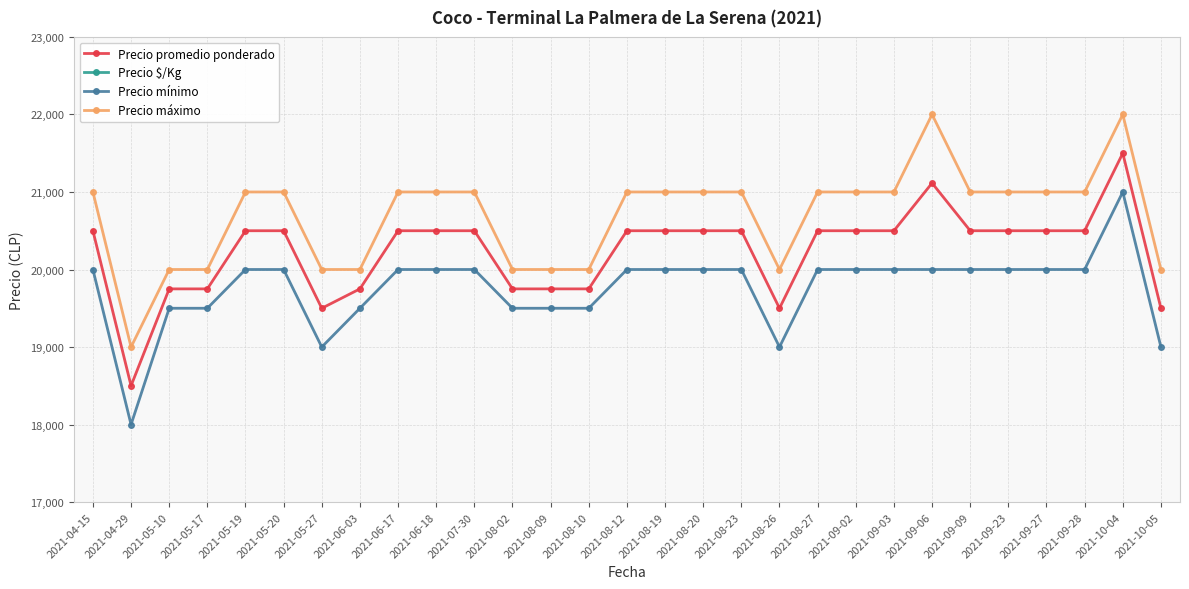

True or false: Precio promedio ponderado has a value of 13518 at 2021-06-18.

False